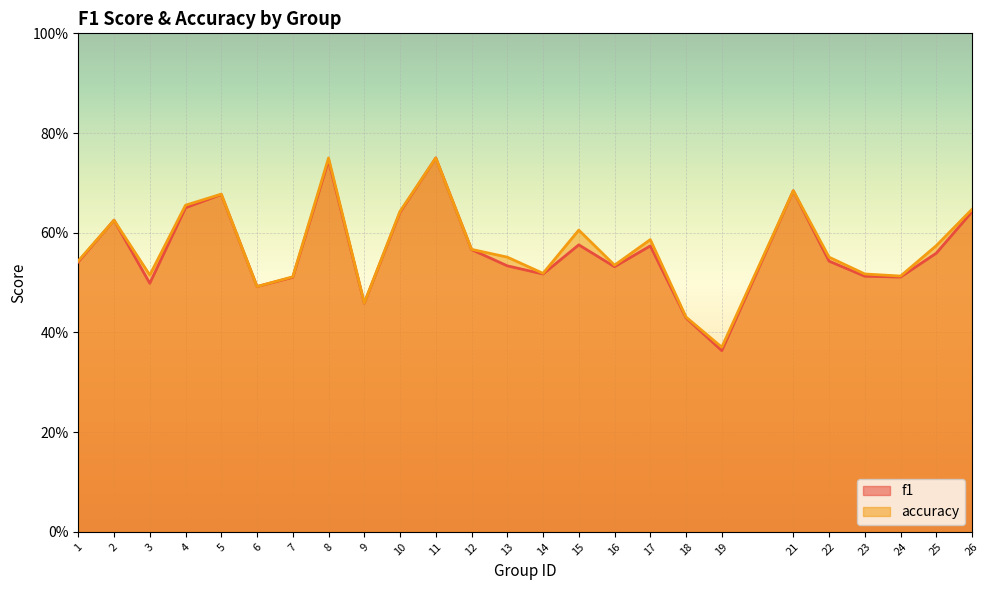

What is the sum of the f1 values at 2 and 11?

1.4